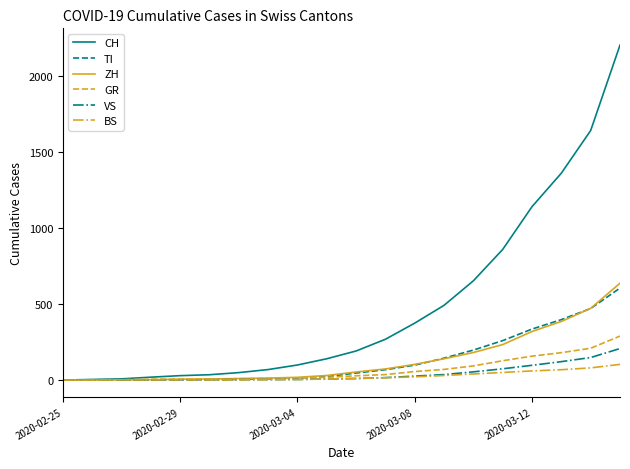

How many lines are shown in the chart?

6